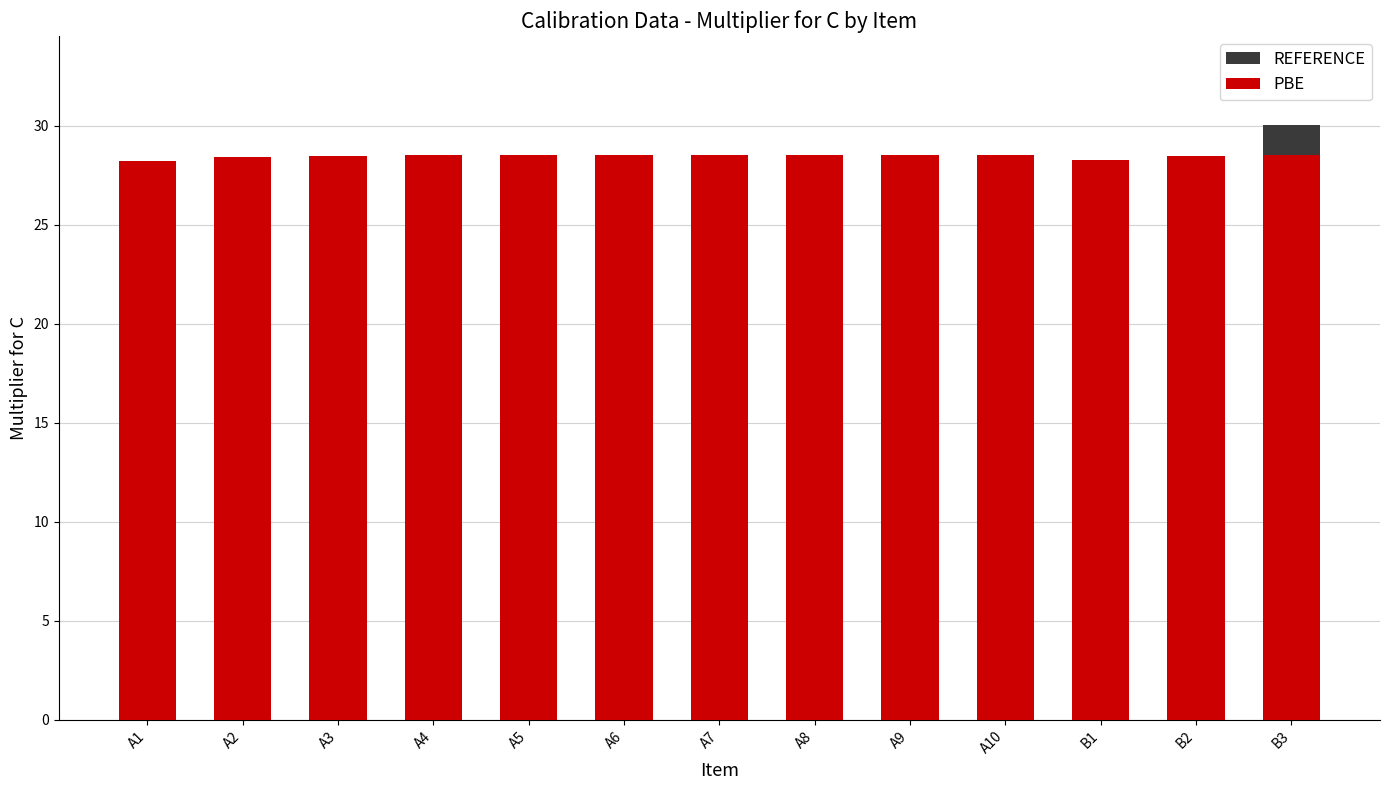

Which has a higher value, A4 or A8?

A8